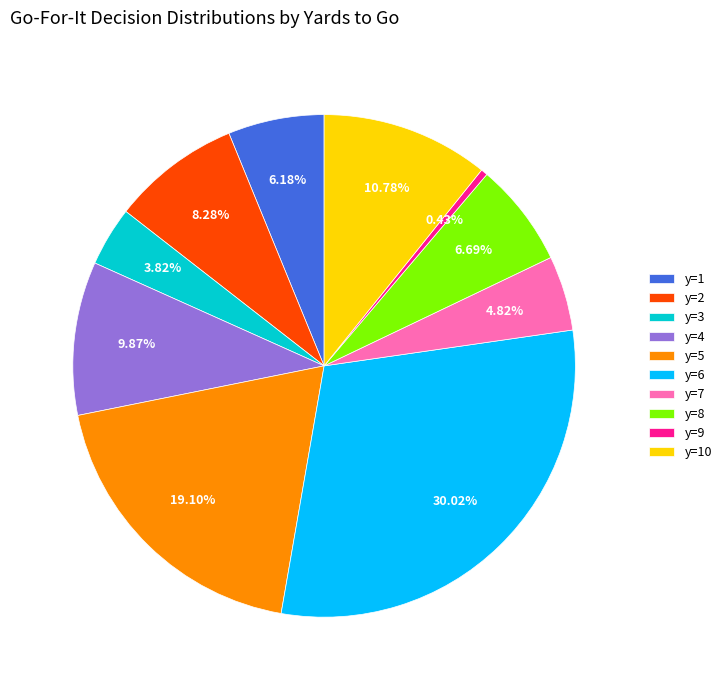

To the nearest percent, what is the average slice percentage?

10%